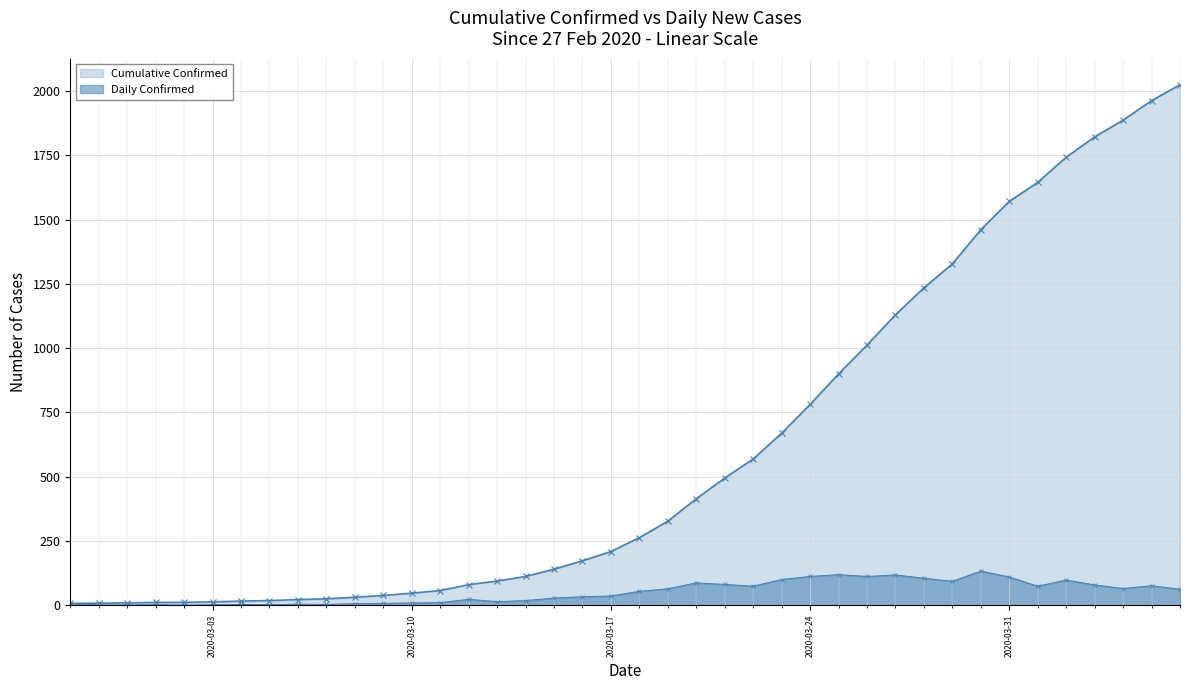

What is the difference between the maximum and second lowest values in the Daily Confirmed series?

132